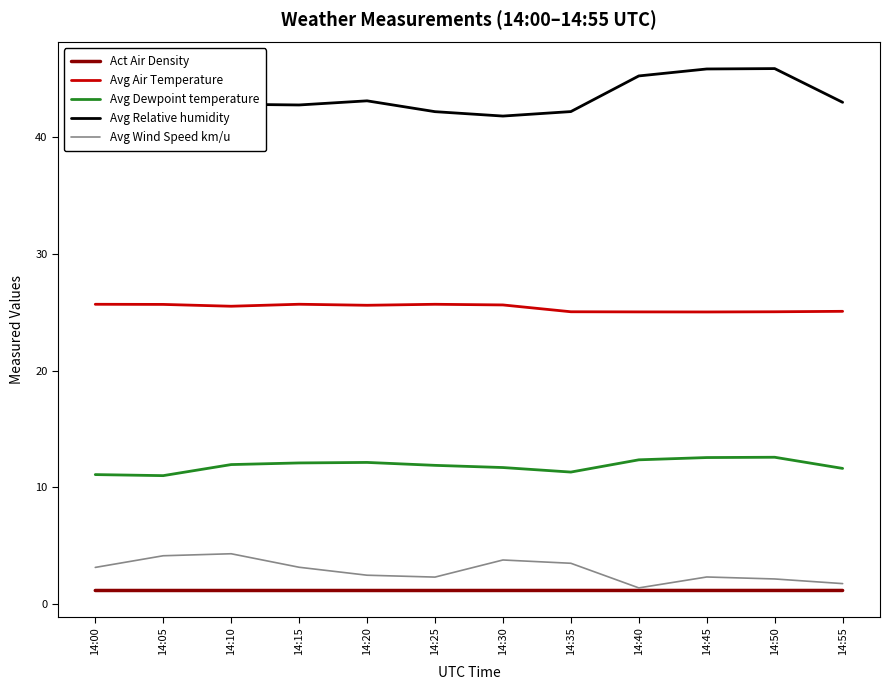

The Avg Air Temperature series shows 8.8 at 14:10. True or false?

False